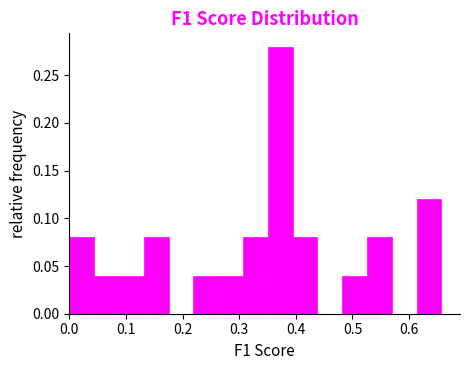

Reading left to right, list every bar in this chart as the range it spans on the x-axis followed by its height. Neither the bar edges nor the heights are printed on the chart, so give them approximately, as read against the axes.

0.00 to 0.04: 0.08
0.04 to 0.09: 0.04
0.09 to 0.13: 0.04
0.13 to 0.18: 0.08
0.18 to 0.22: 0
0.22 to 0.26: 0.04
0.26 to 0.31: 0.04
0.31 to 0.35: 0.08
0.35 to 0.39: 0.28
0.39 to 0.44: 0.08
0.44 to 0.48: 0
0.48 to 0.53: 0.04
0.53 to 0.57: 0.08
0.57 to 0.61: 0
0.61 to 0.66: 0.12